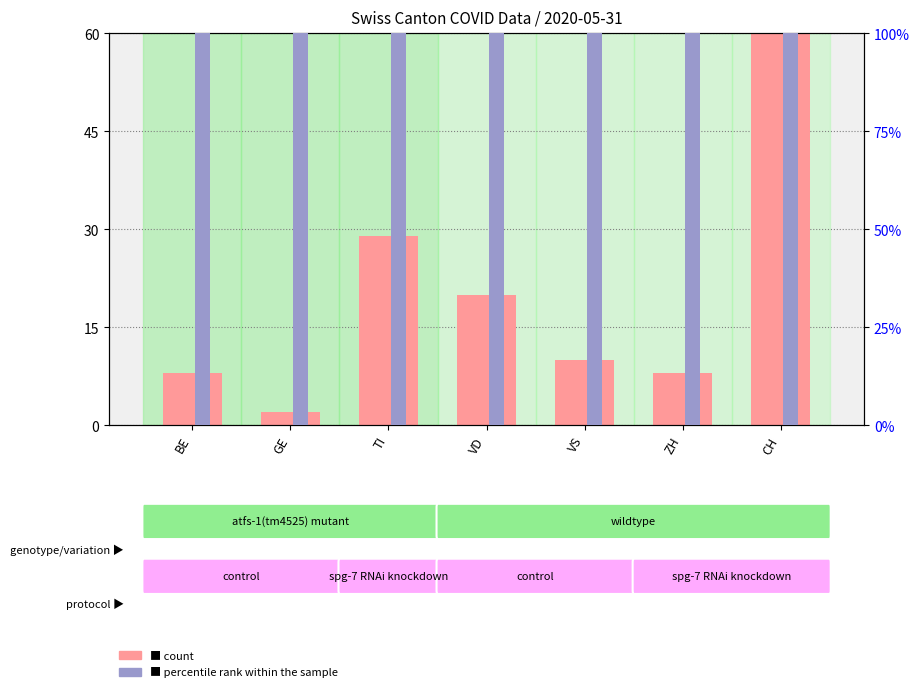

Between BE and VD, which is larger?

VD